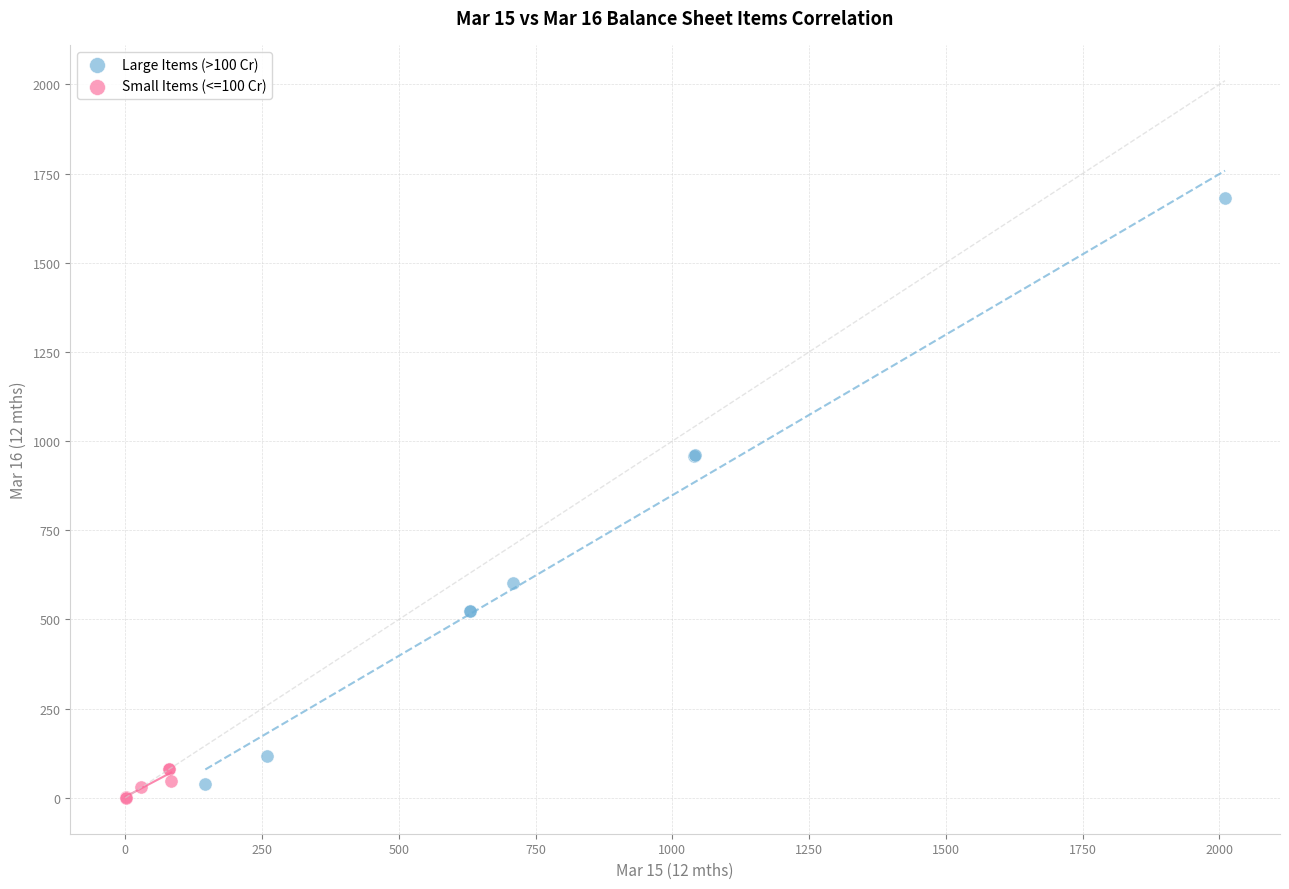

Which series has the largest Y range (max minus min)?

Large Items (>100 Cr)